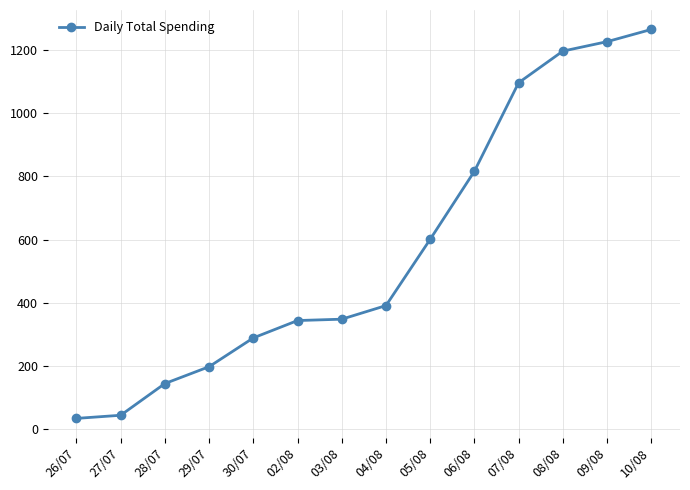

What is the difference between the values at 29/07 and 06/08?

618.0